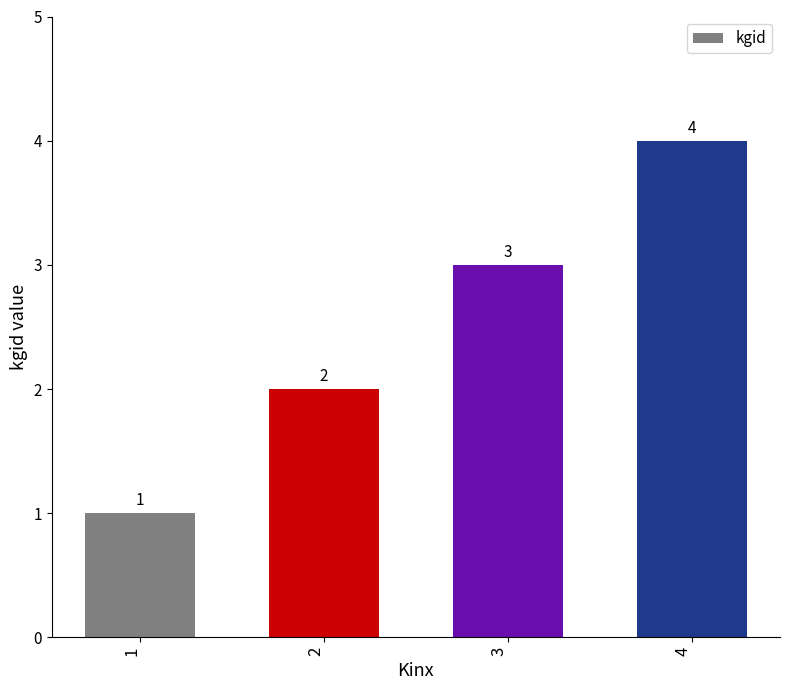

The chart shows a value of 3 at 3. True or false?

True